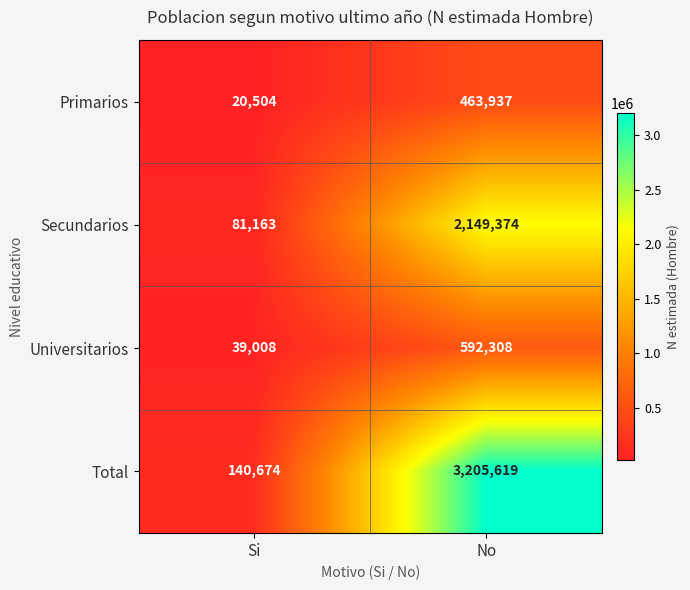

What is the total value across all series at No?

6411238